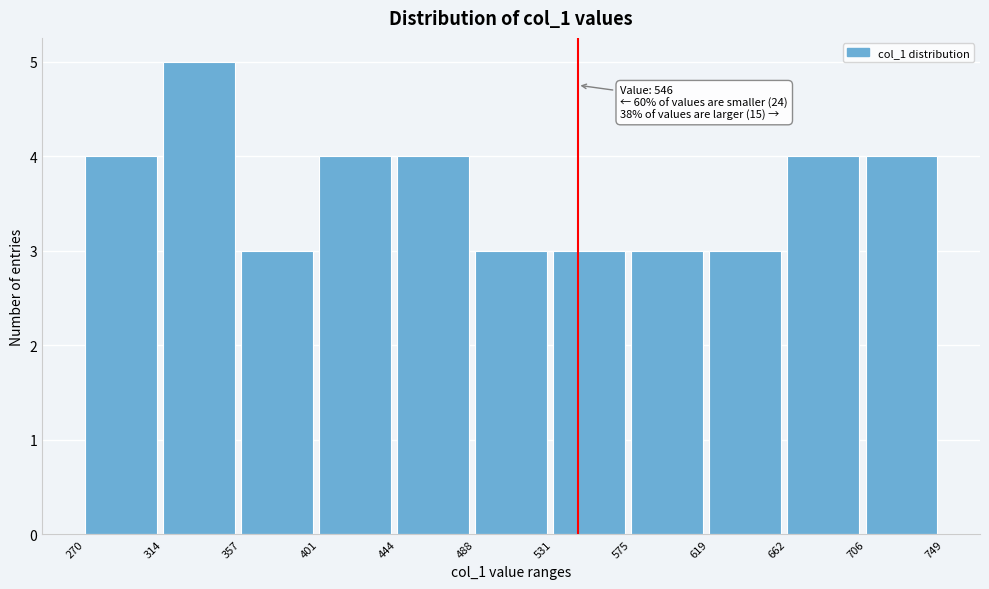

Over which range of the x-axis is the bar tallest?

314 to 357